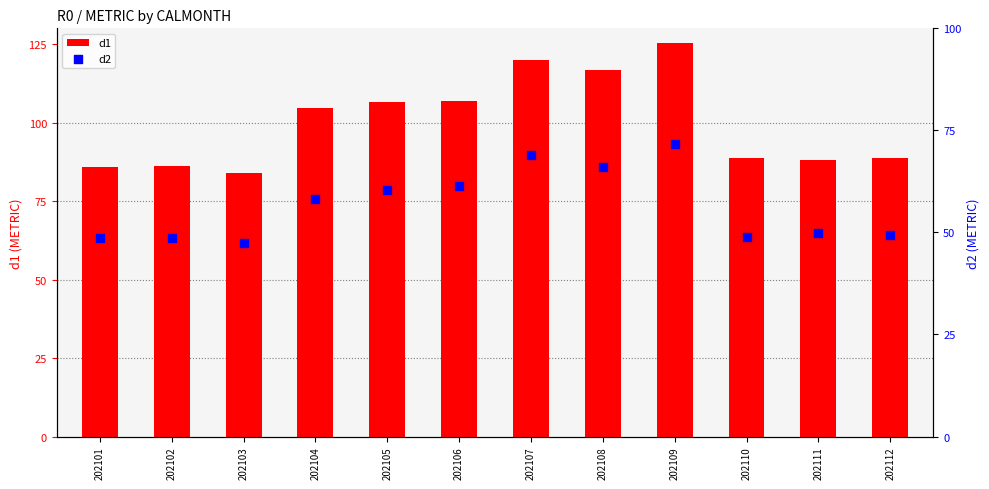

Is the value of d1 at 202111 greater than the value of d2 at 202101?

Yes